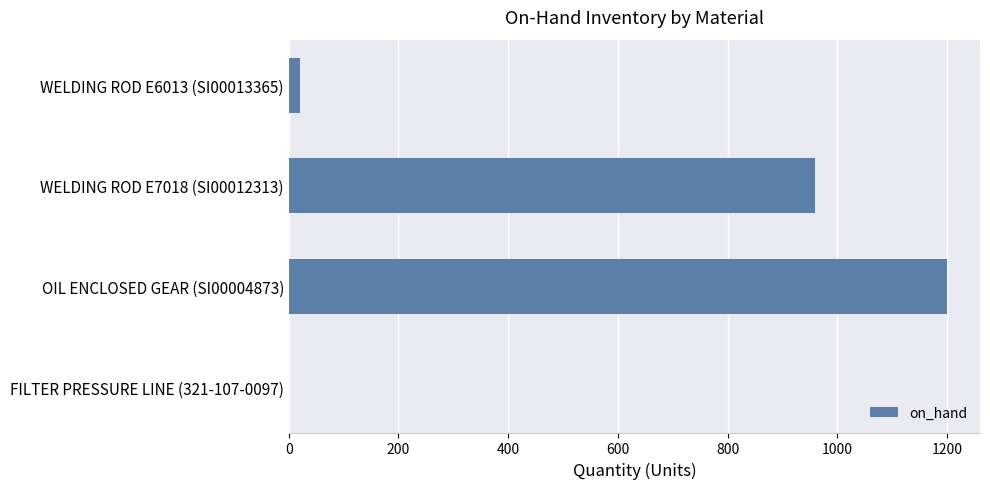

At which category does the chart reach its peak across all series?

OIL ENCLOSED GEAR (SI00004873)